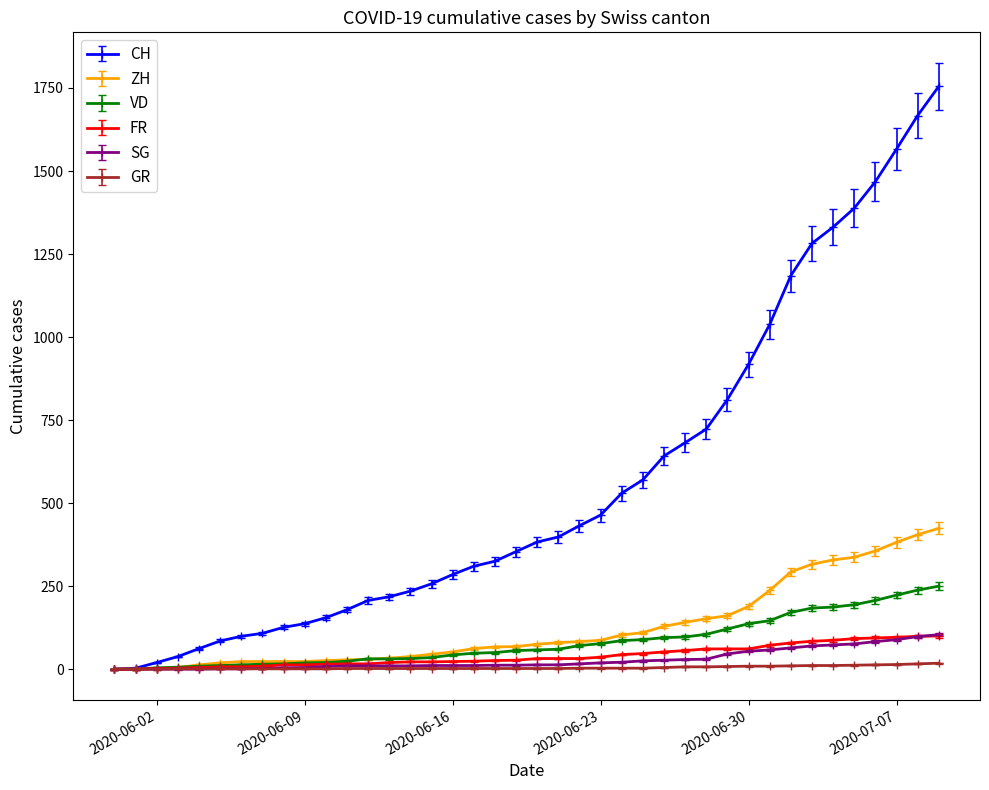

How many series are shown in this chart?

6